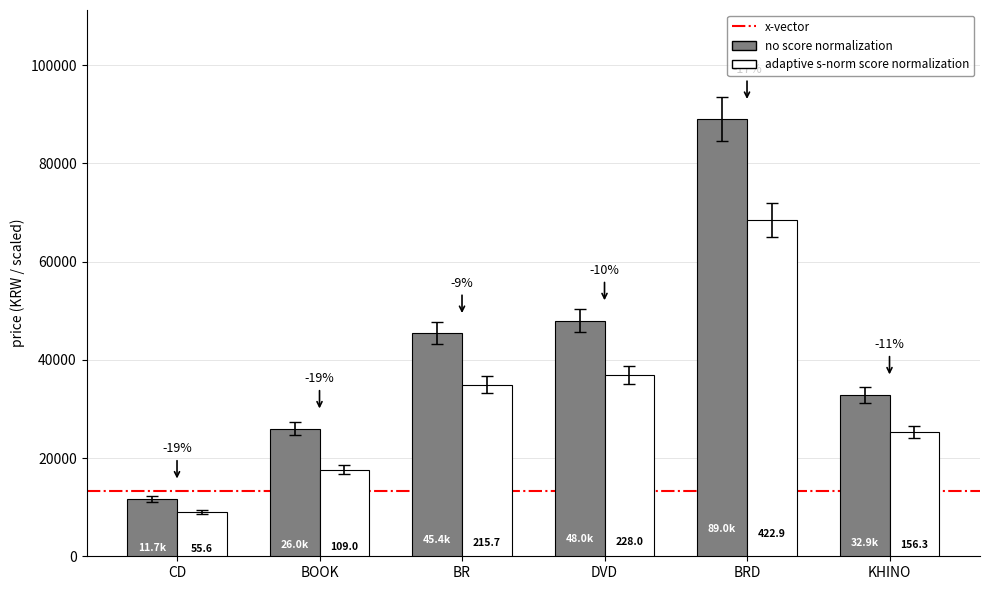

What is the difference between the no score normalization values at DVD and BRD?

41000.0